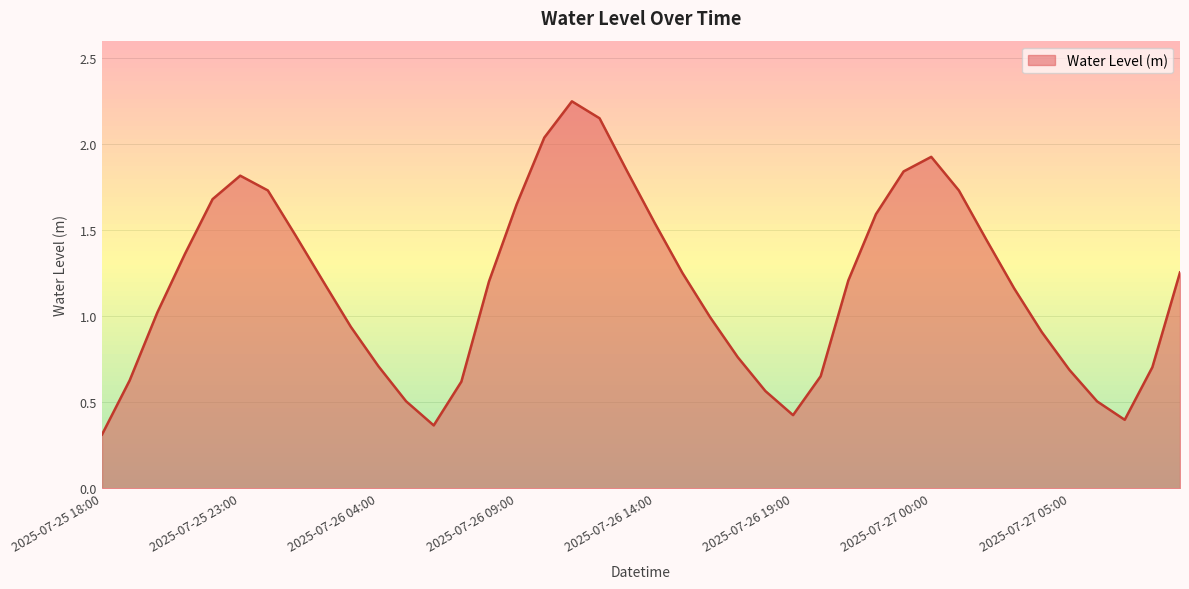

What is the minimum value shown in the chart?

0.3